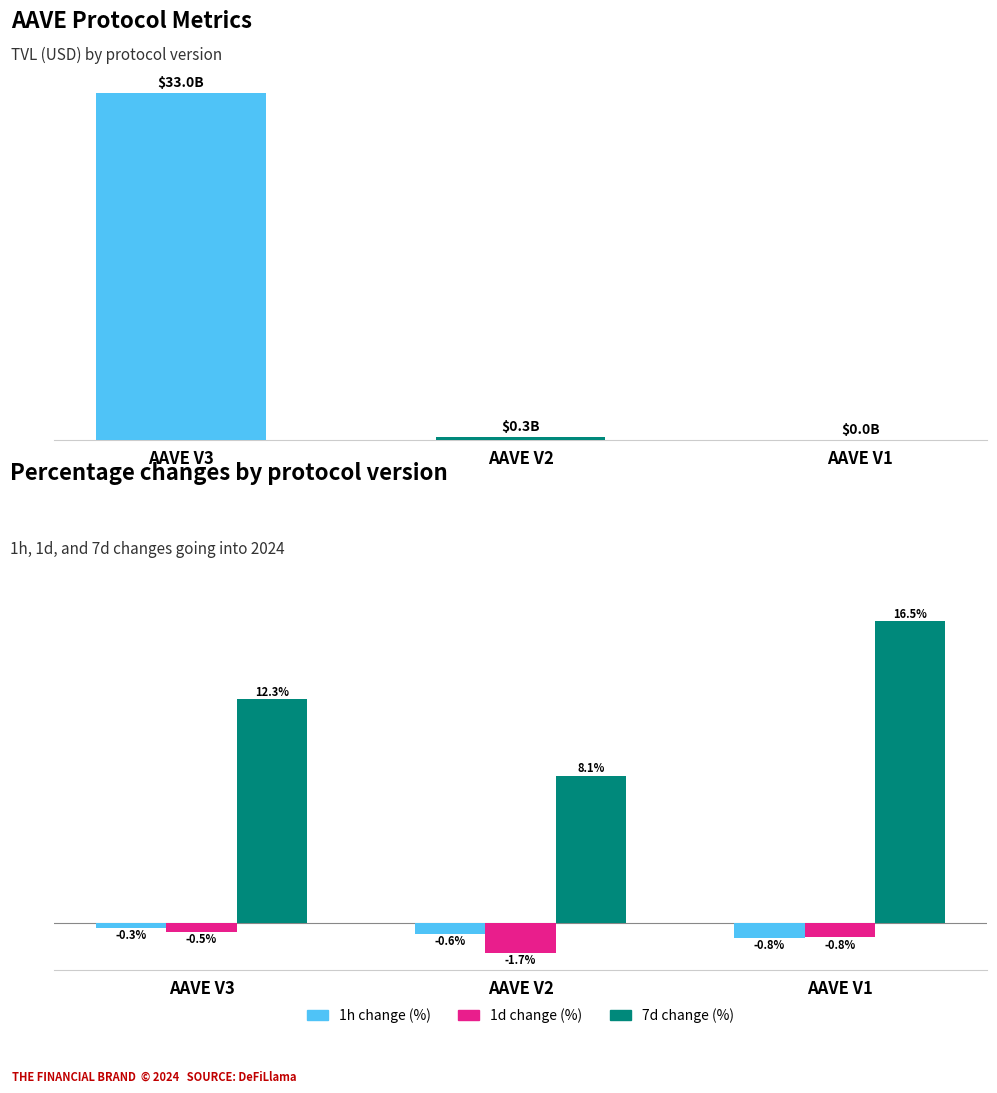

Is it true that TVL (Billion USD) equals 0.2 at AAVE V2?

False